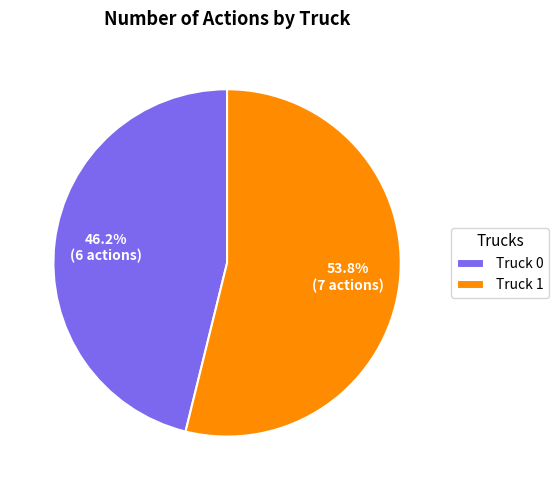

True or false: Truck 0 accounts for 59% of the total.

False